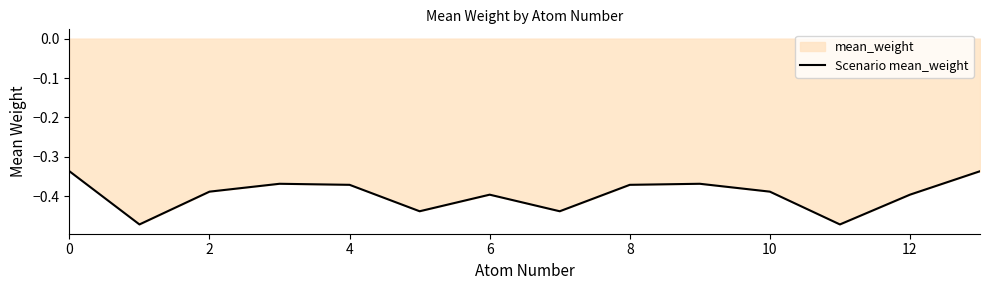

What is the value of the 11th point from the left?

-0.4